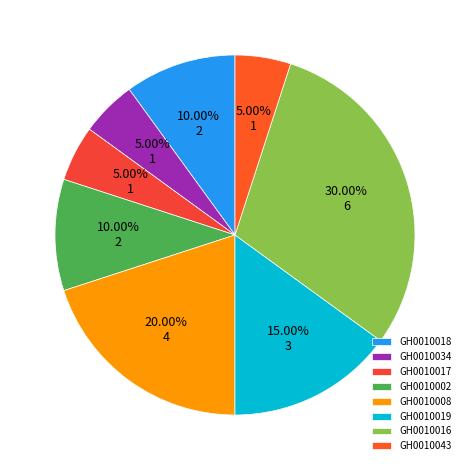

Approximately how many times larger is the value at GH0010018 compared to GH0010019?

0.7